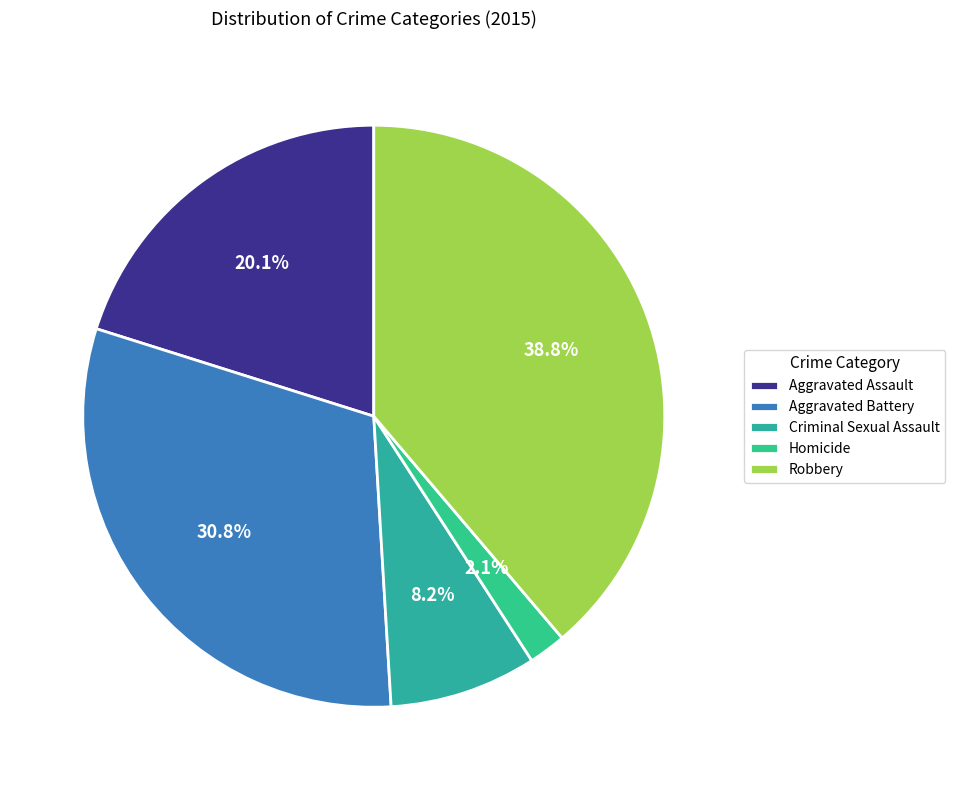

The Robbery slice represents 39% of the pie. True or false?

True